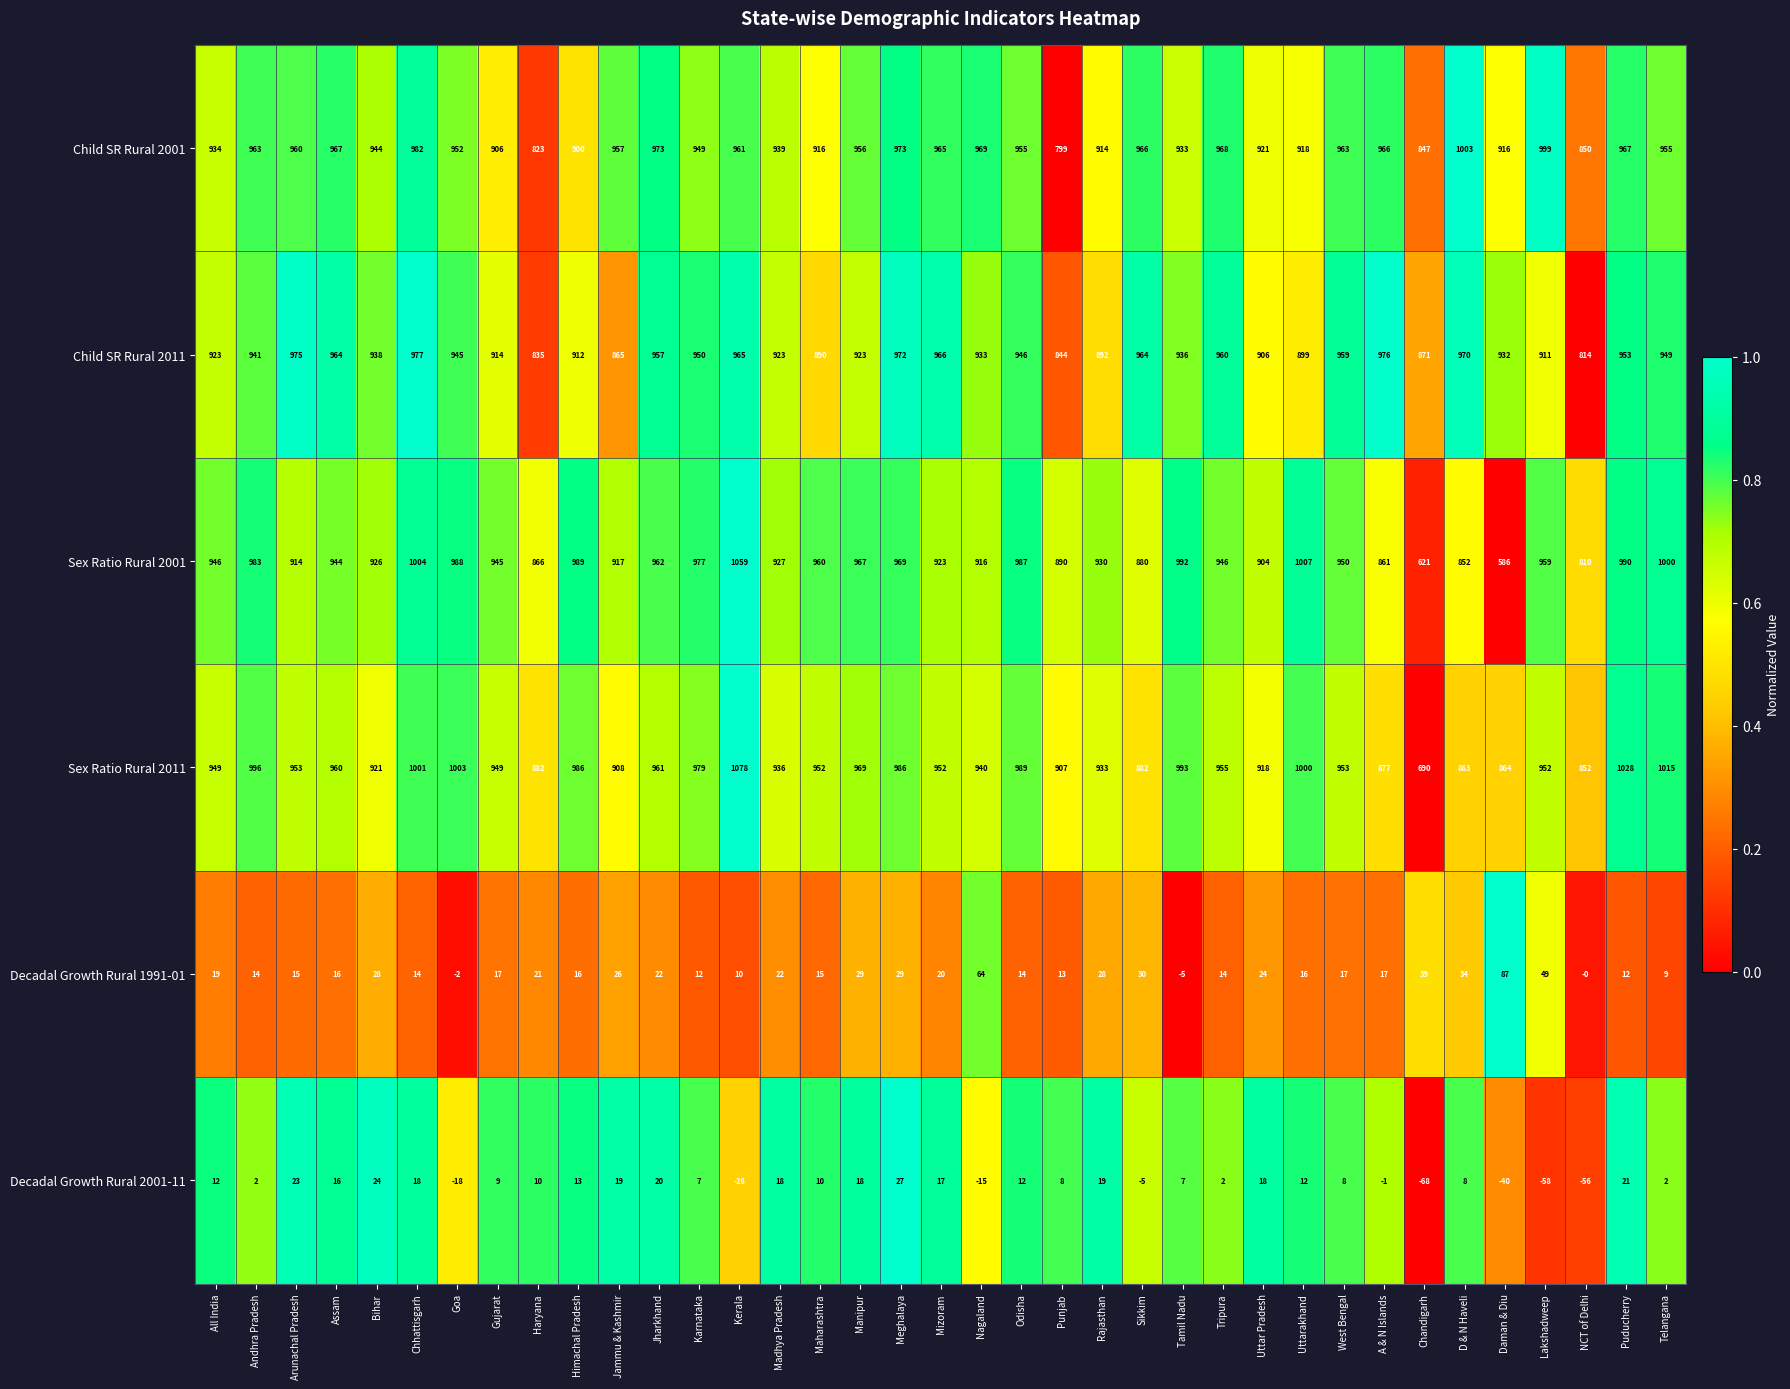

Is it true that Child SR Rural 2011 equals 430 at Arunachal Pradesh?

False